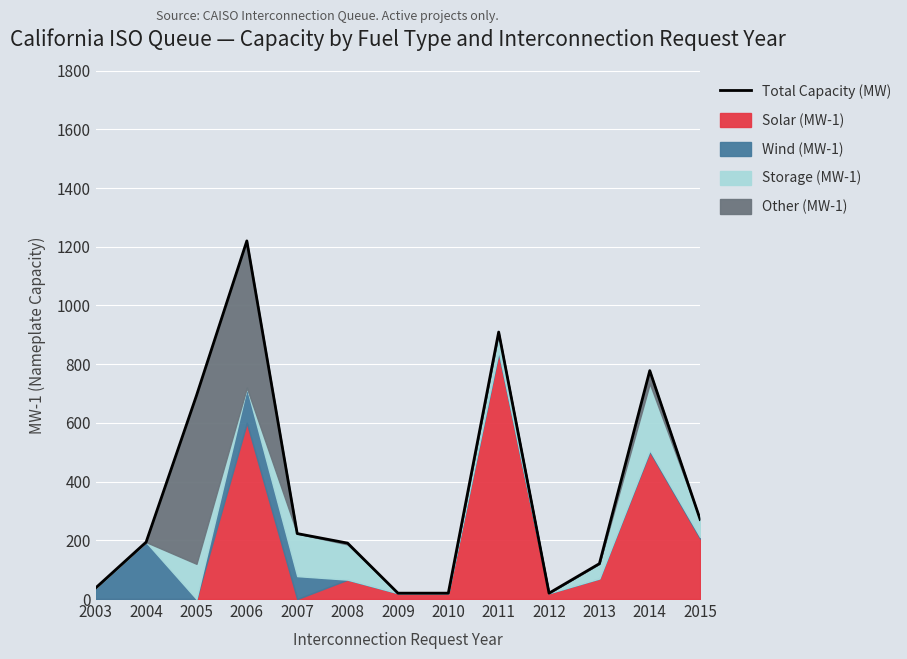

At which category does the data reach its first local valley?

2012